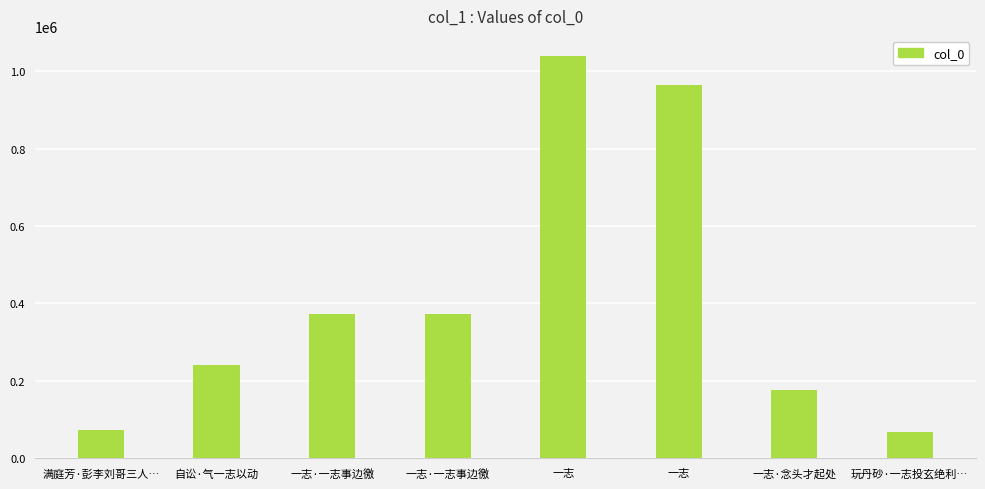

Are the bars horizontal?

No